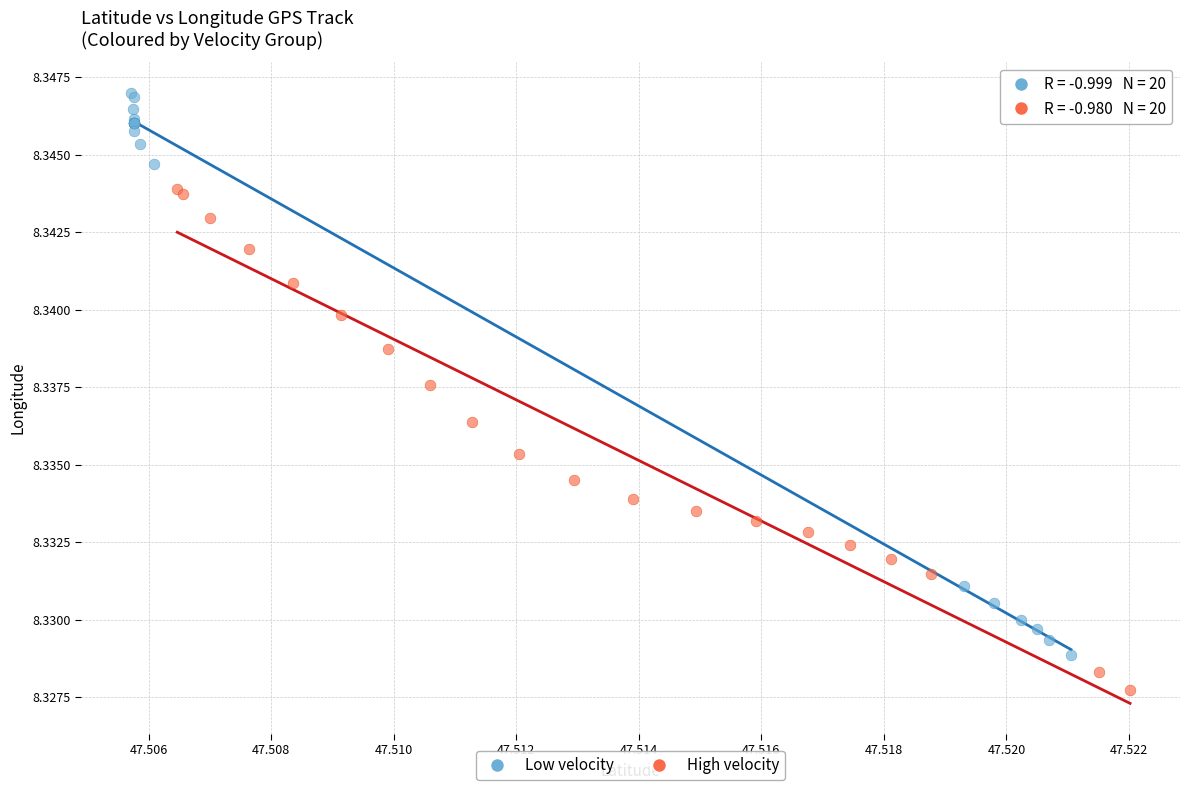

Which series reaches the minimum Y coordinate?

High velocity